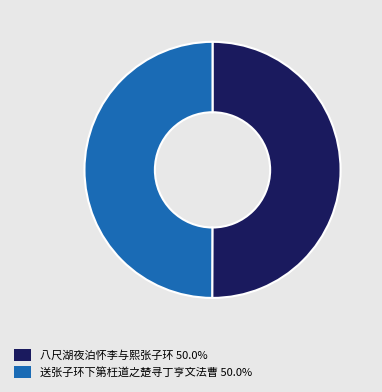

Combined, do 八尺湖夜泊怀李与熙张子环 50.0% and 送张子环下第枉道之楚寻丁亨文法曹 50.0% account for over 50%?

Yes